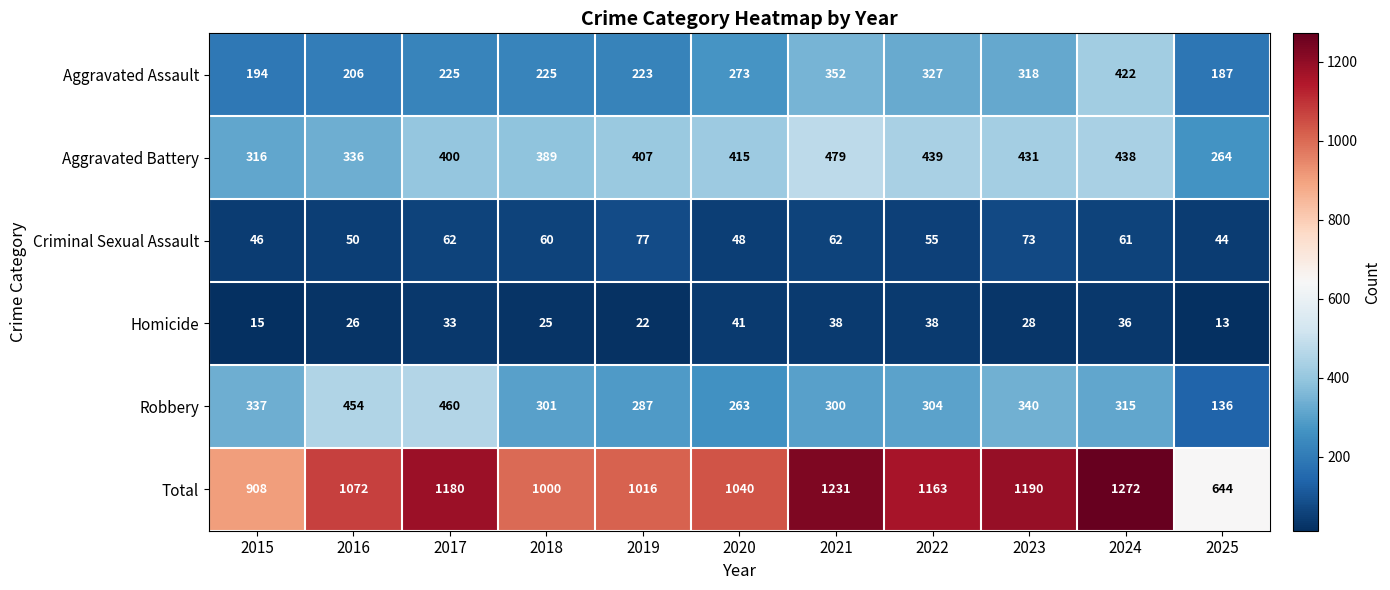

At which label is Robbery closest to 298?

2021